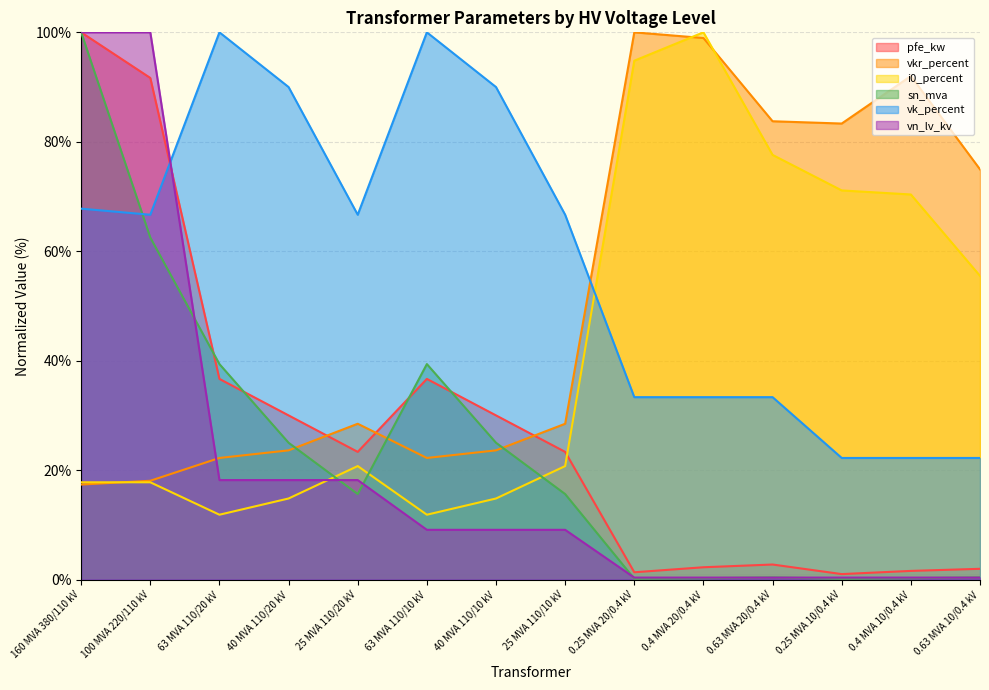

Where does the vkr_percent series first go above 28?

25 MVA 110/20 kV